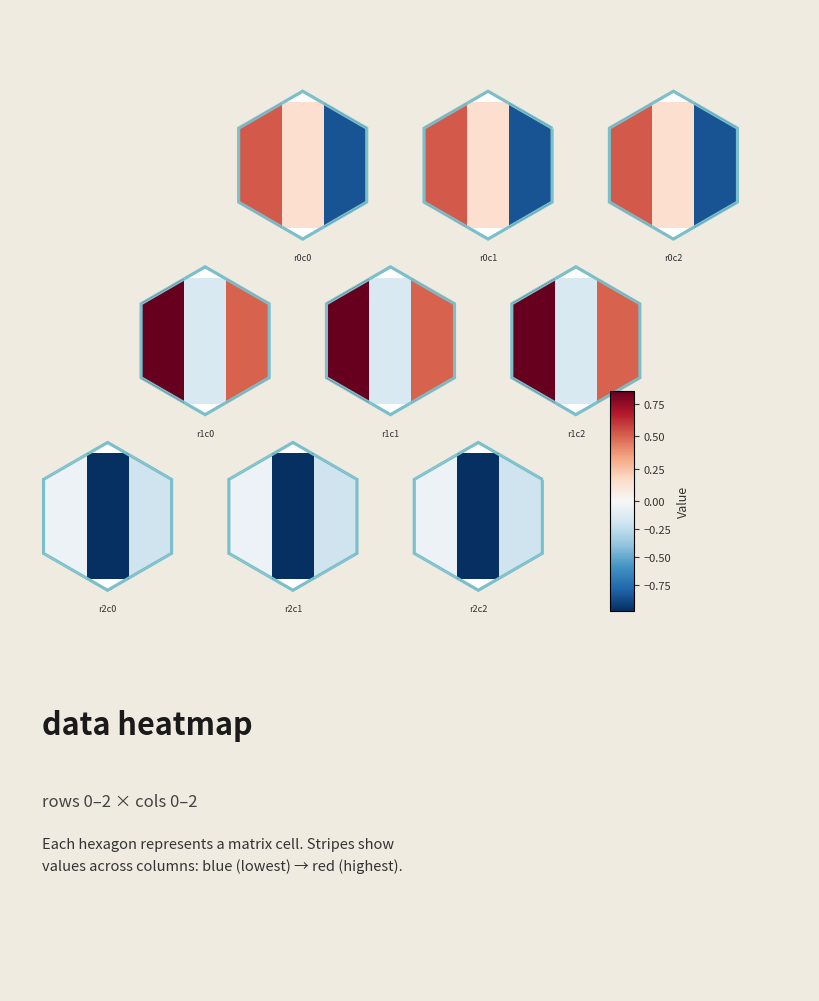

How many distinct data groups are displayed?

3